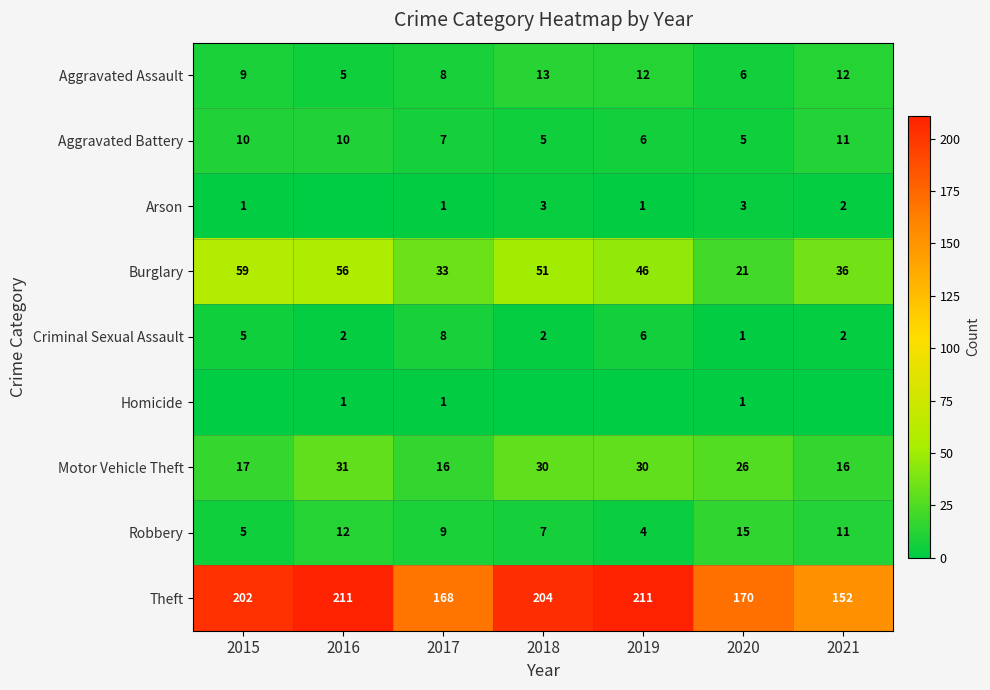

Which series changed the most between 2017 and 2020?

Burglary